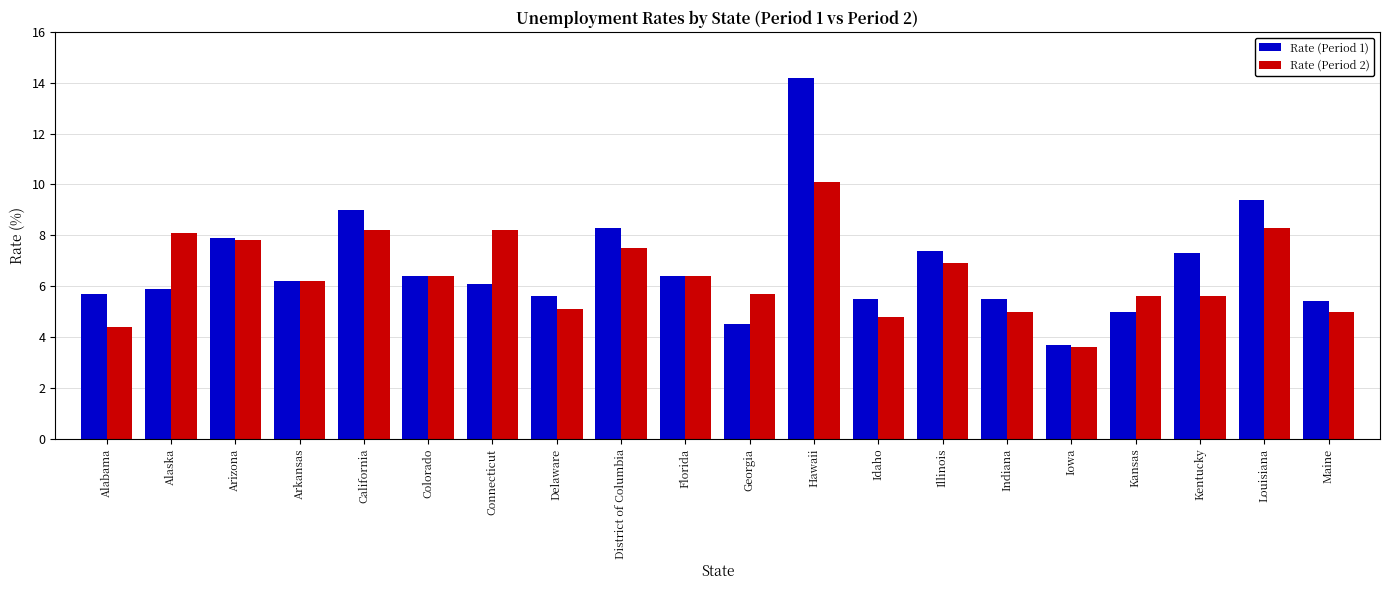

Are the bars grouped side by side (vs. stacked)?

Yes